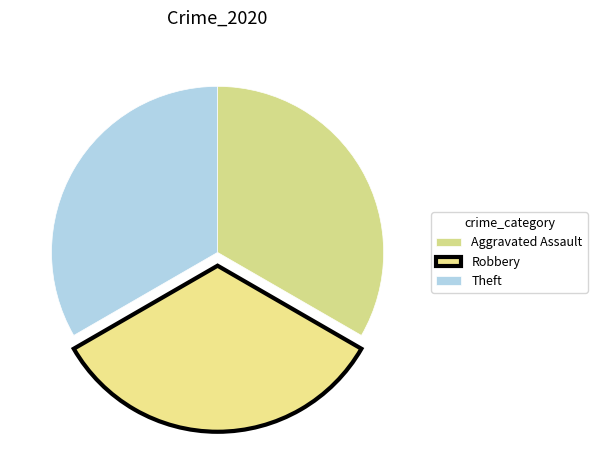

Which has a higher value, Theft or Robbery?

Theft